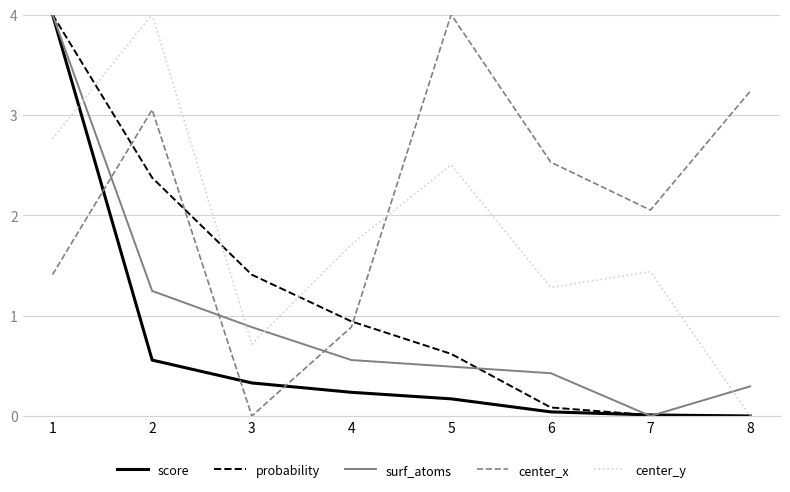

True or false: surf_atoms and center_y intersect in this chart.

True